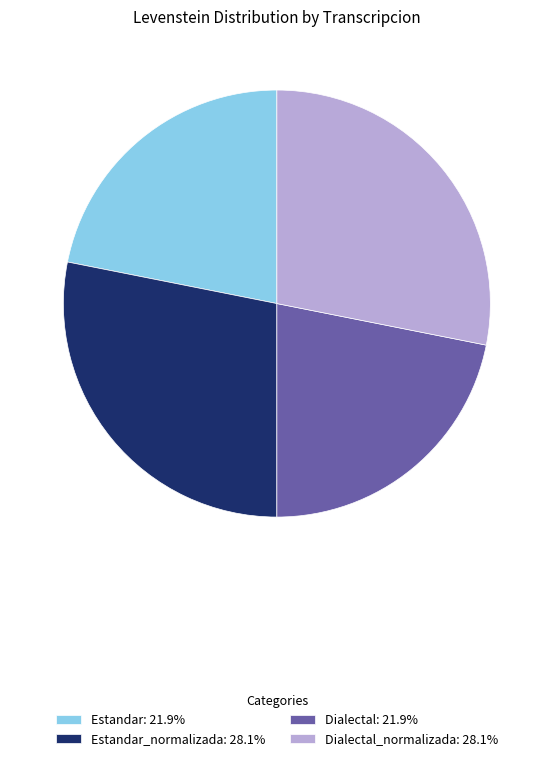

Is there any slice that represents more than half of the pie?

No